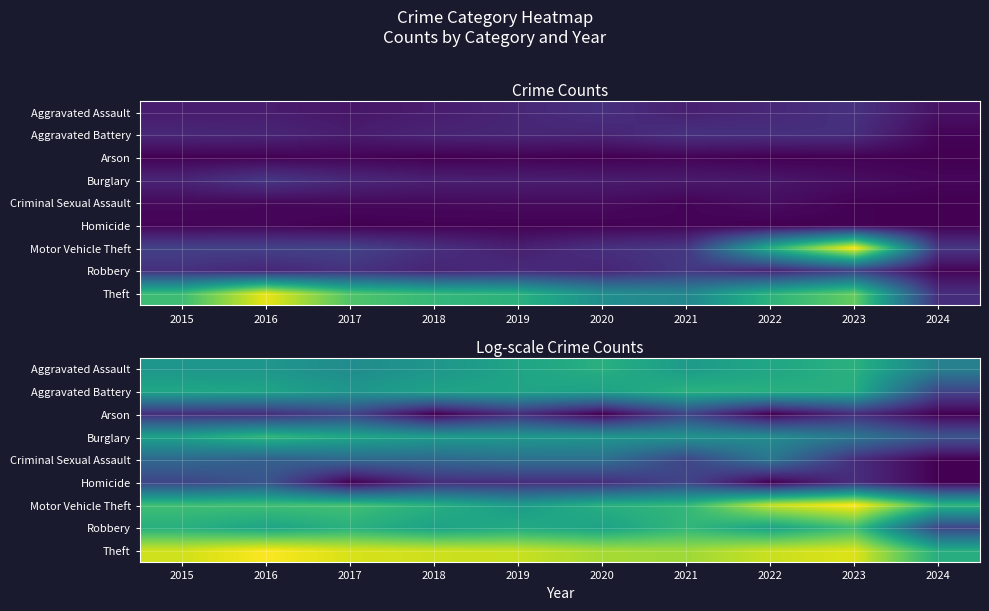

Which label corresponds to the largest value in the chart?

2023